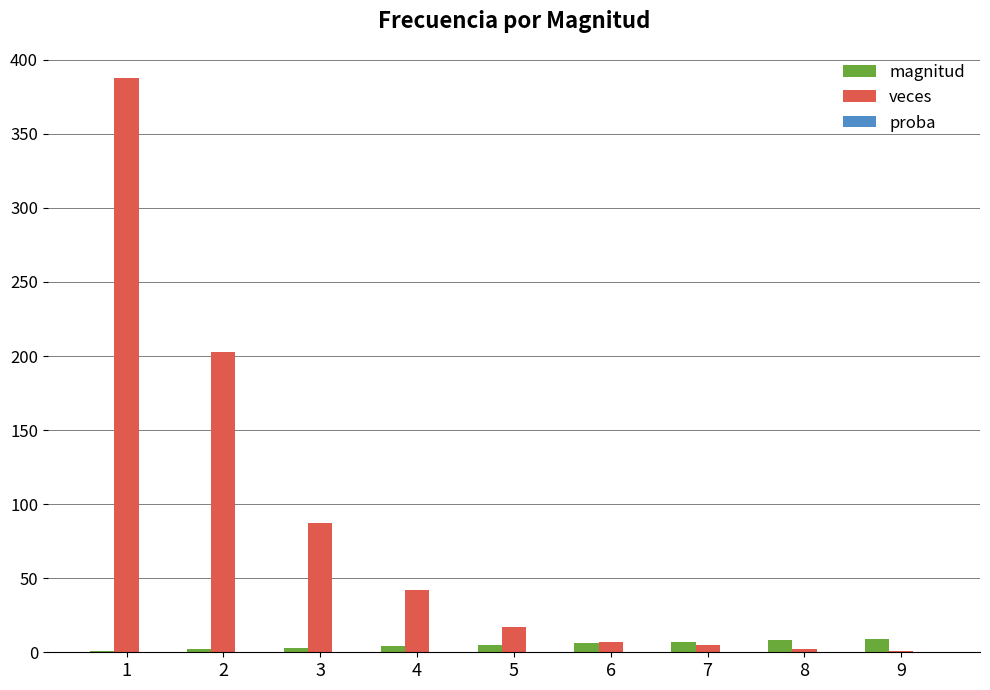

Is the value of veces at 9 greater than the value of magnitud at 8?

No